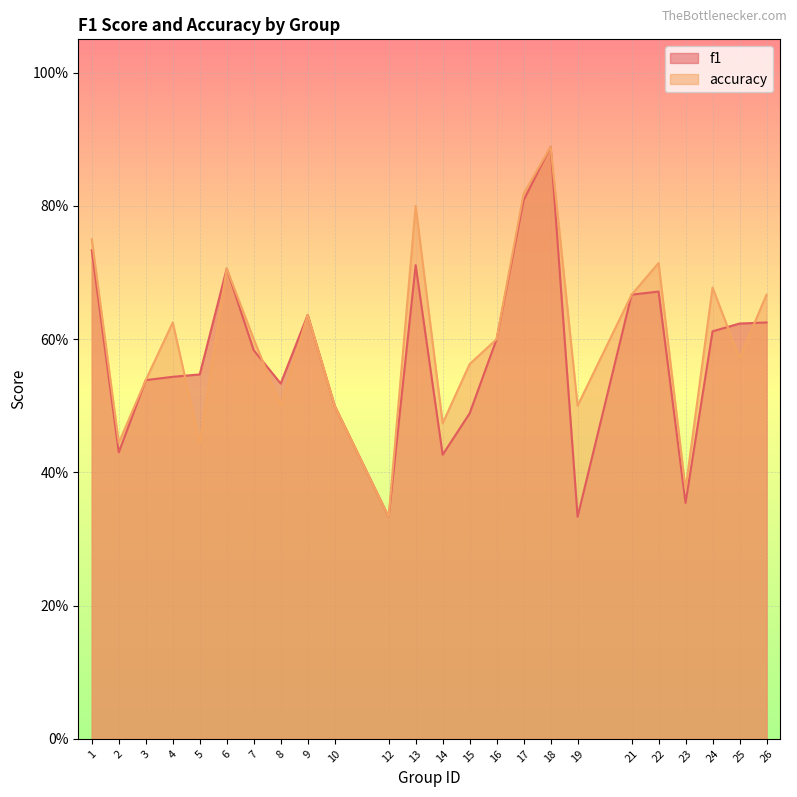

What is the average value of the accuracy series?

0.6